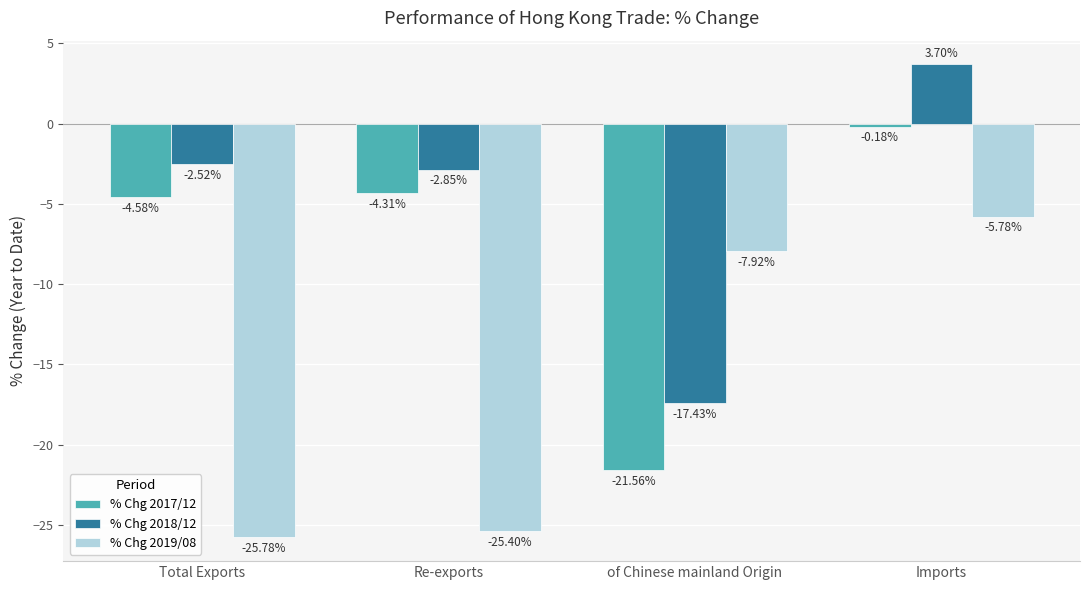

True or false: % Chg 2018/12 has a value of -17.4 at of Chinese mainland Origin.

True